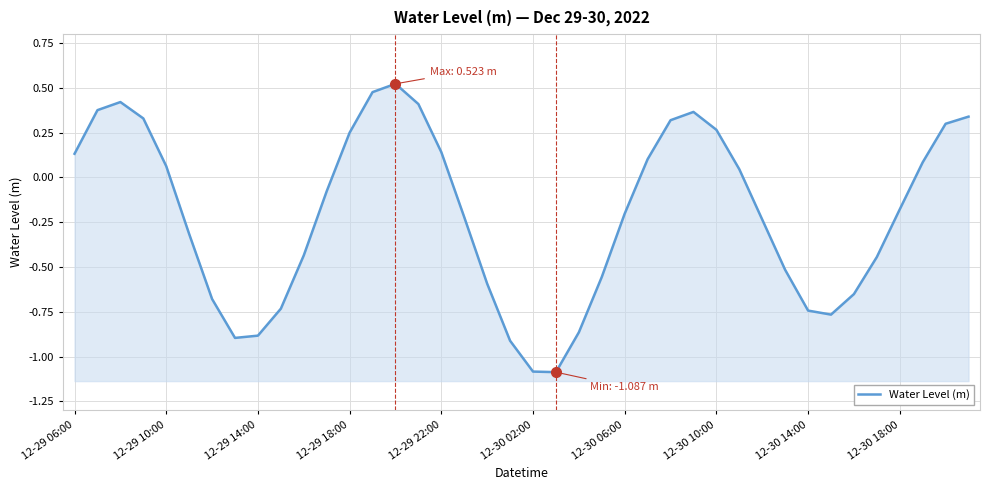

Is it true that the value at 12-30 02:00 is -1.1?

True